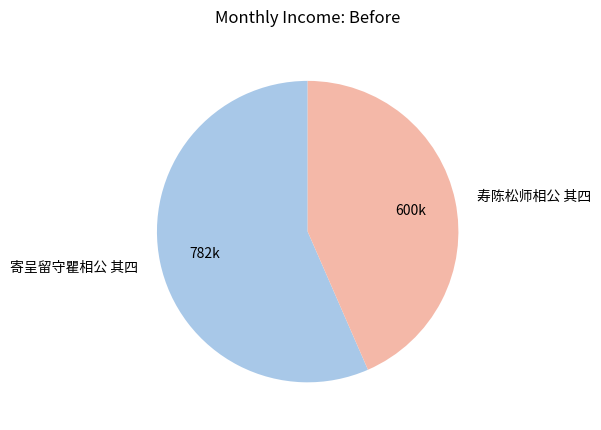

Does 寿陈松师相公 其四 represent more than half of the total?

No